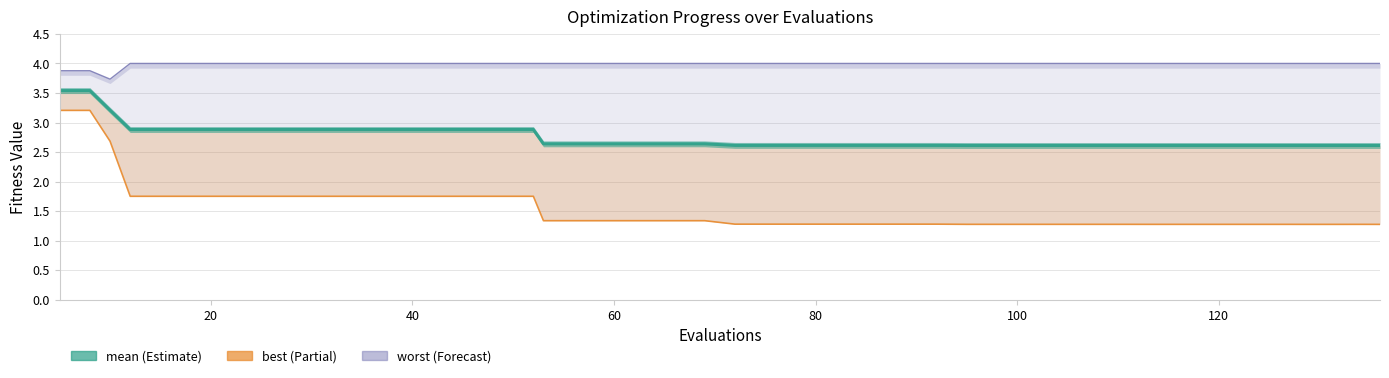

Which series changed the most between 24 and 69?

best